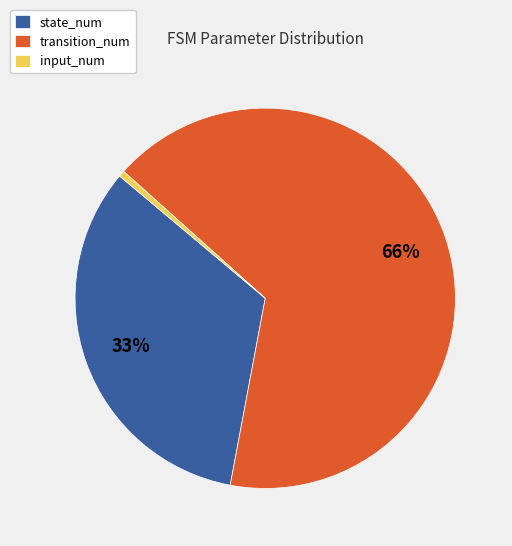

To the nearest percent, what is the average slice percentage?

33%